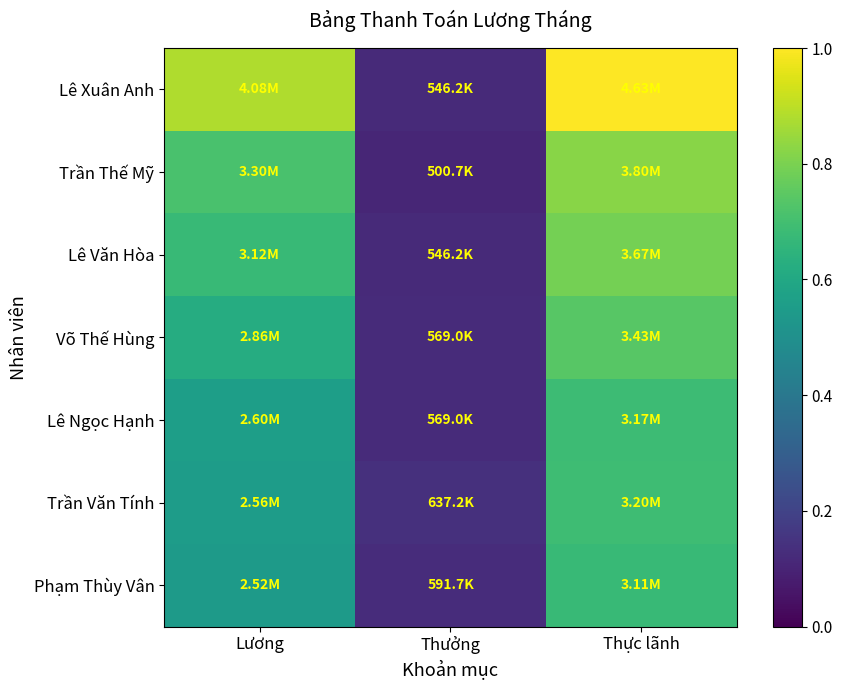

At which category is the sum across all series the highest?

Thực lãnh